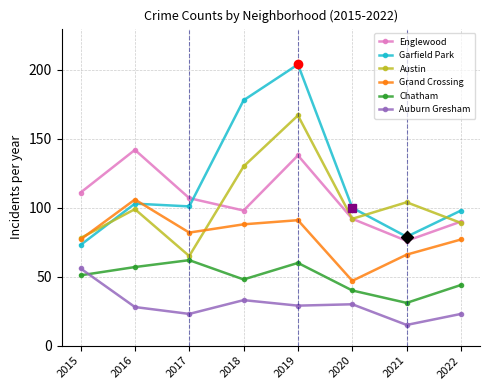

What is the difference between the maximum and second lowest values in the Austin series?

89